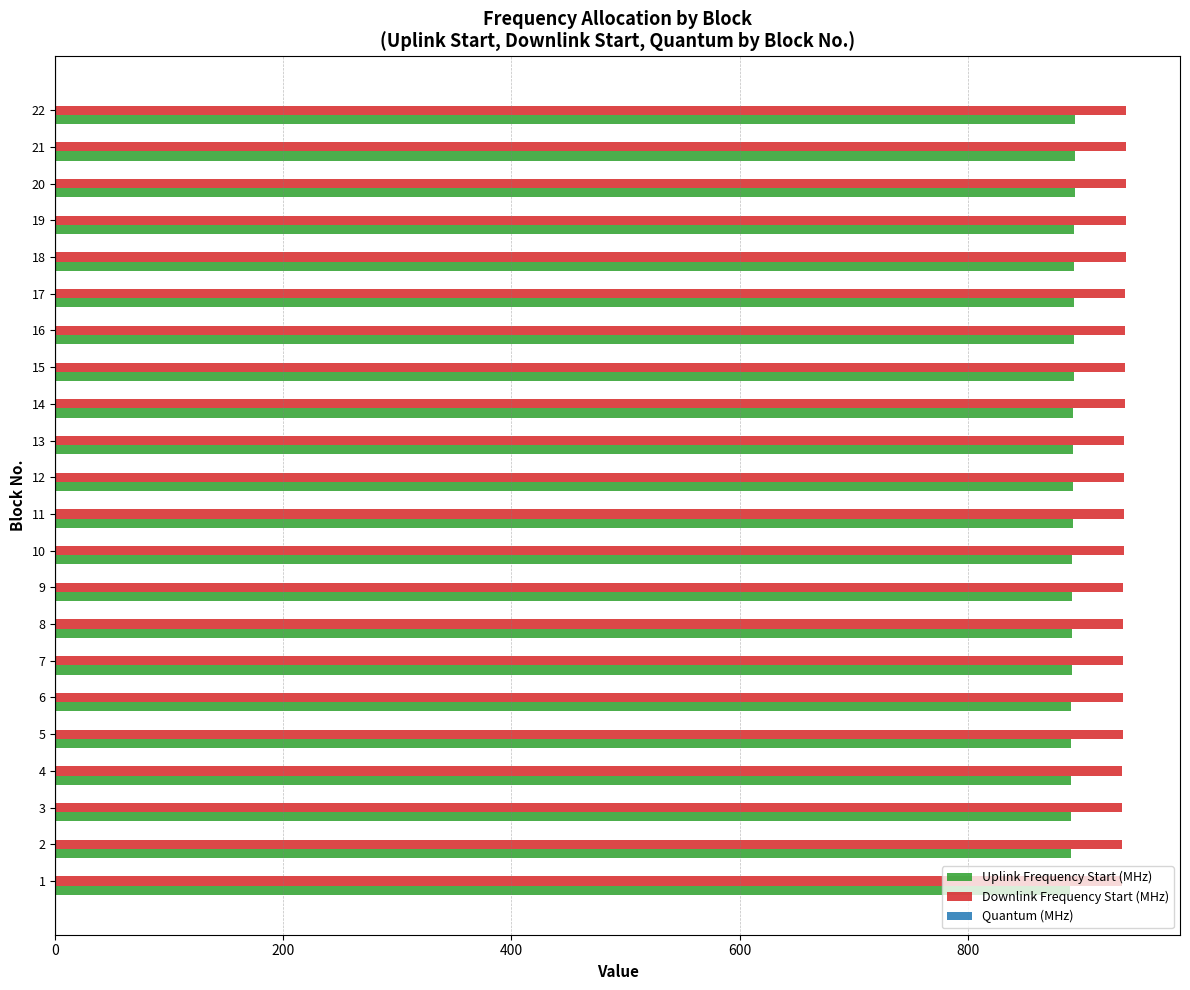

The value of Uplink Frequency Start (MHz) at 22 is 894.3. True or false?

True